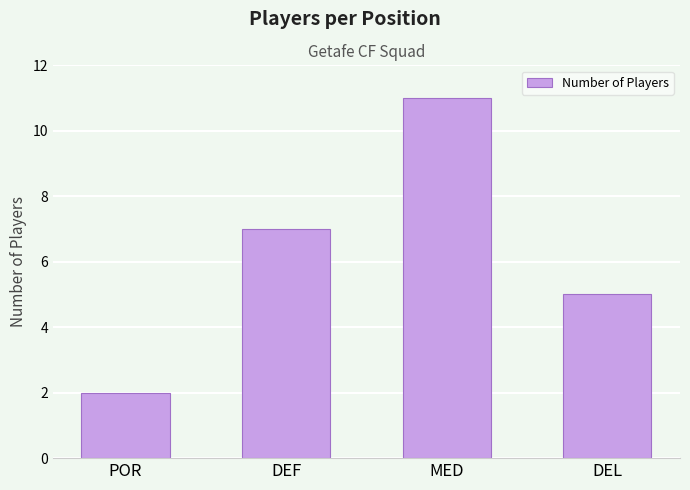

List the labels in order of value, smallest first.

POR, DEL, DEF, MED